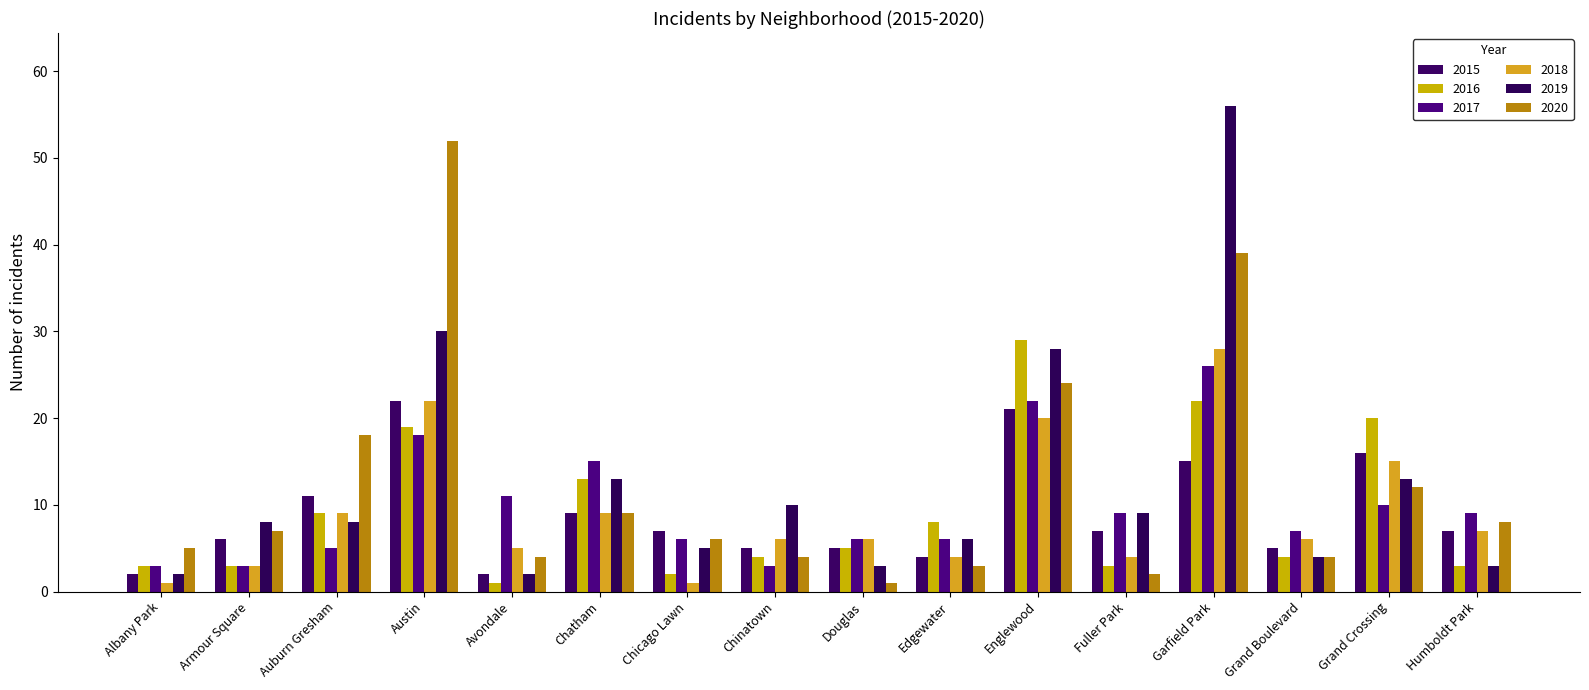

What is the value of the 2015 bar at the 7th from the left?

7